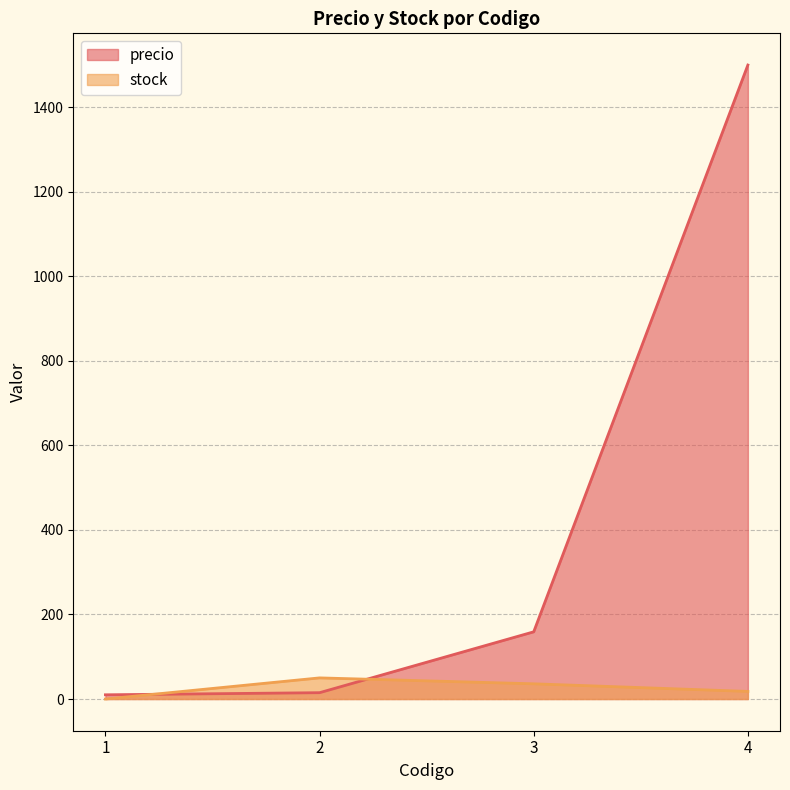

True or false: stock has a value of 31 at 4.

False